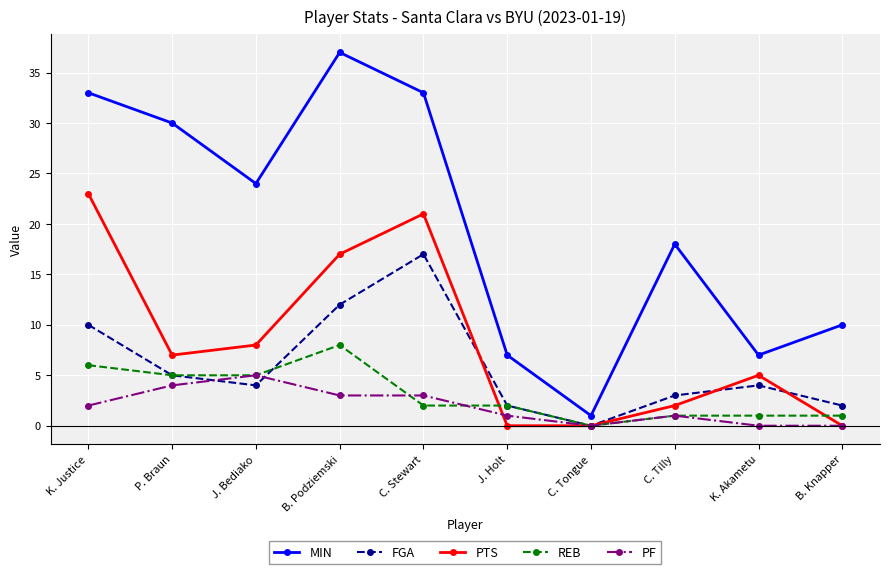

At which label is PF closest to 2?

K. Justice